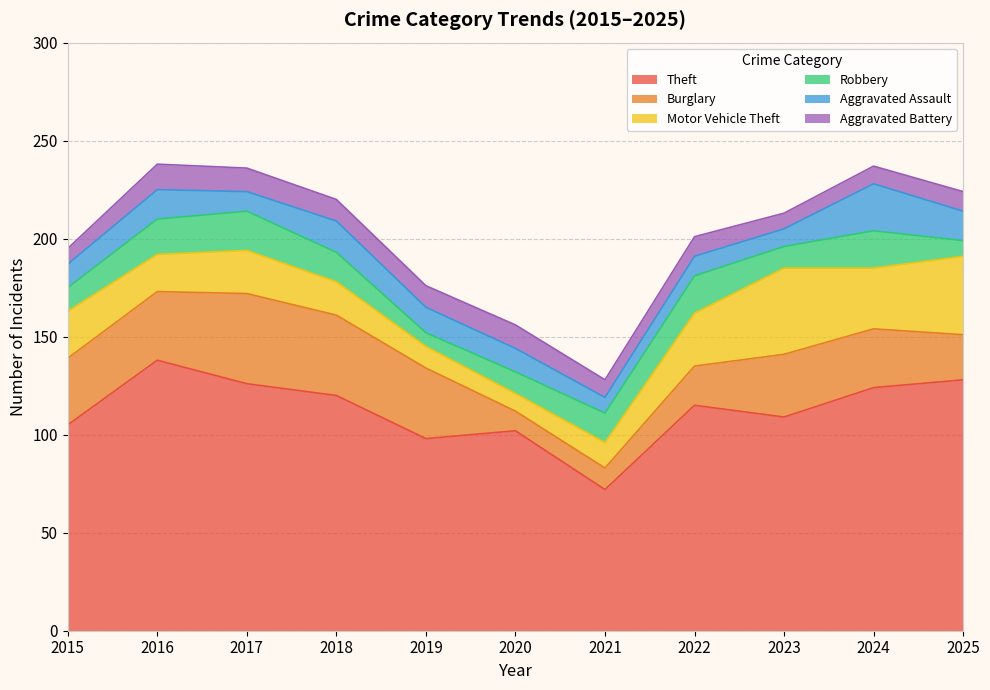

In Theft, how many points are higher than both neighbors (excluding endpoints)?

3